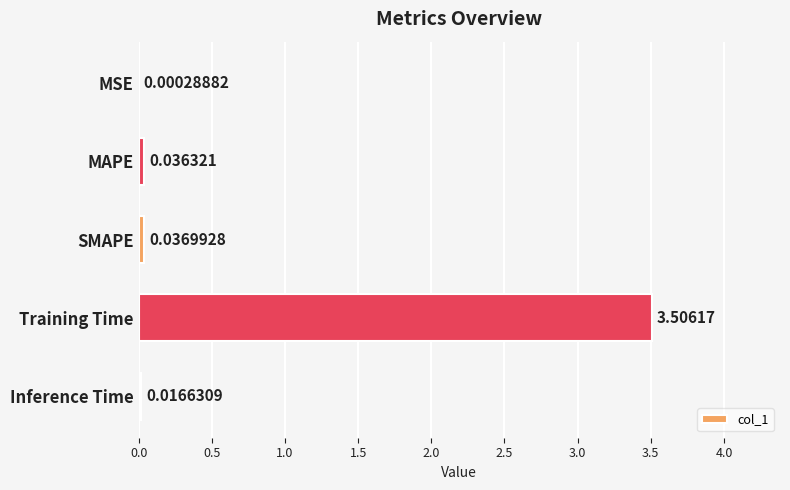

Which has a higher value, Training Time or MSE?

Training Time